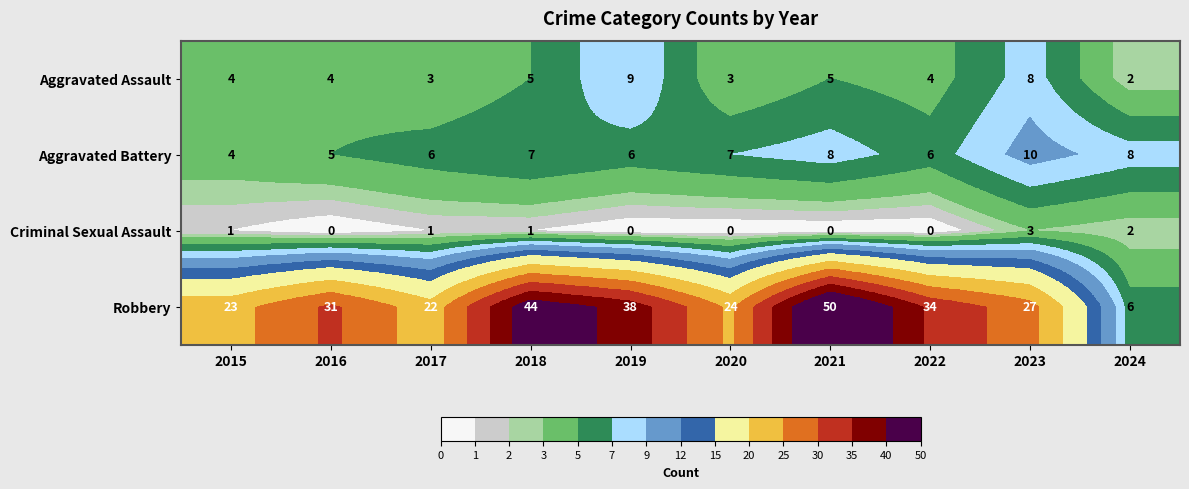

List the series in order of their peak value, highest first.

Robbery, Aggravated Battery, Aggravated Assault, Criminal Sexual Assault